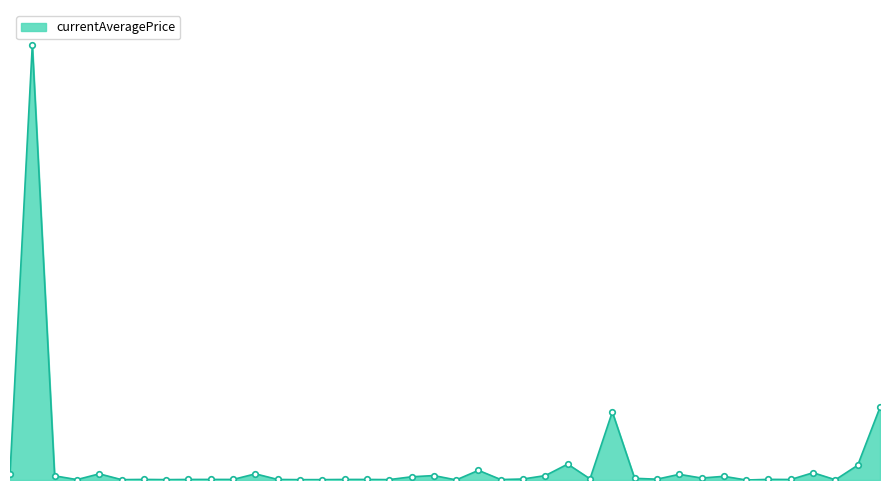

Does the chart have visible grid lines?

No